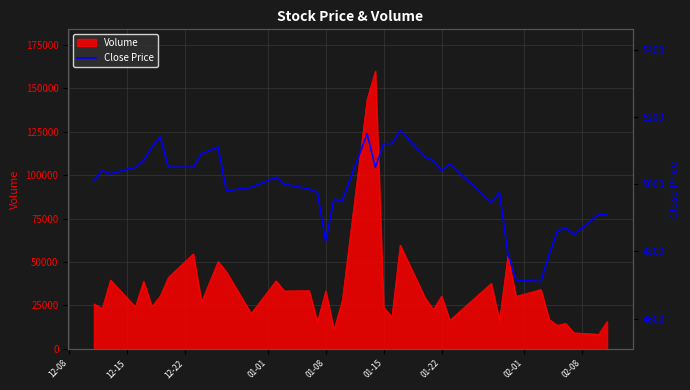

The value of Volume at 01-22 is 15582. True or false?

False